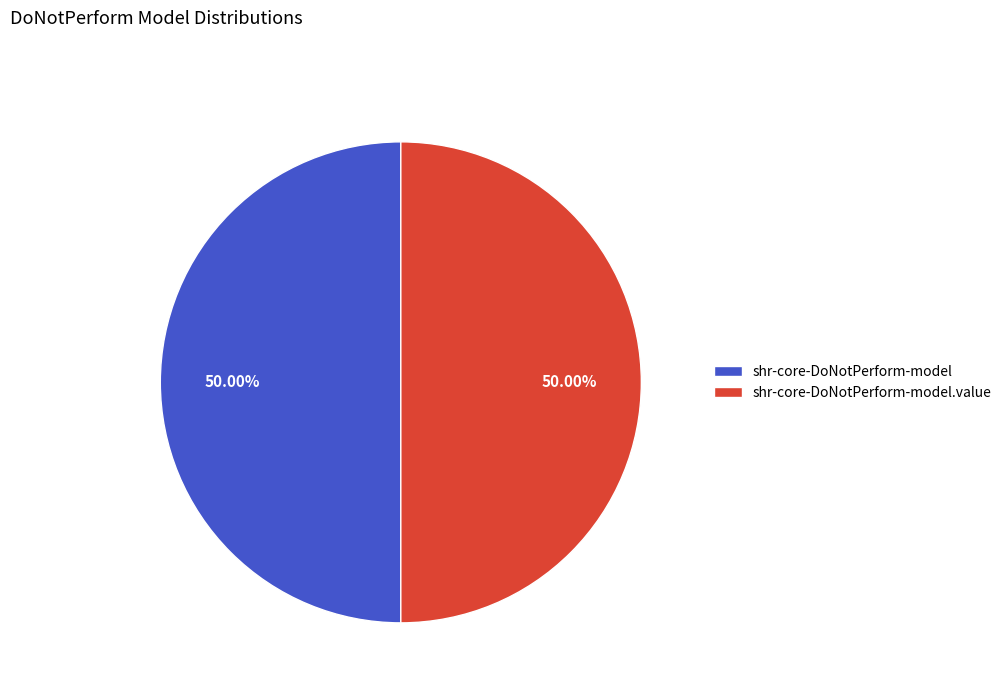

What is the ratio of the value at shr-core-DoNotPerform-model to the value at shr-core-DoNotPerform-model.value?

1.0